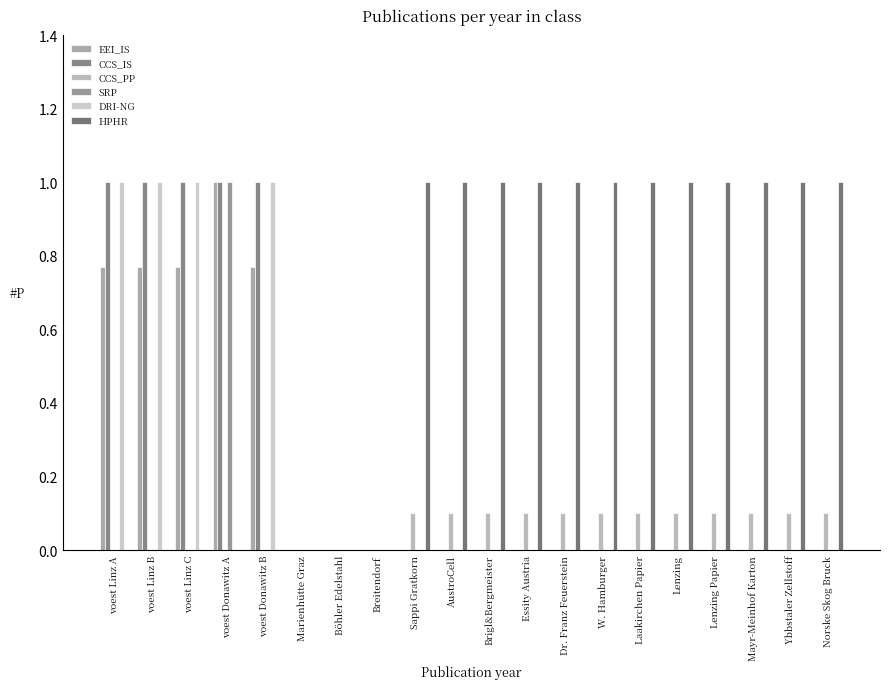

How many groups of bars are there?

20